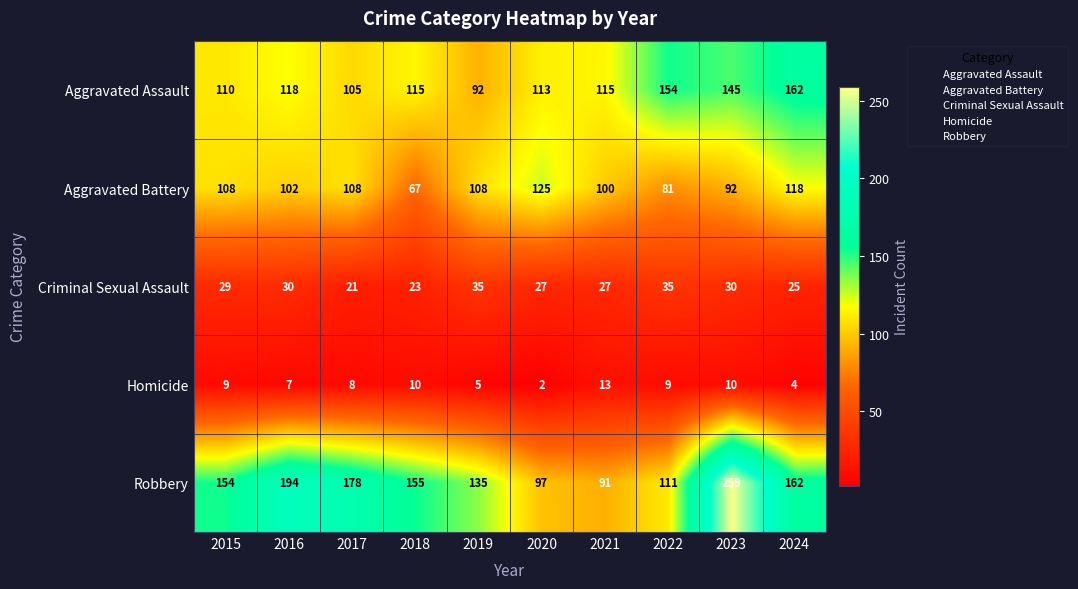

At which category is the sum across all series the highest?

2023